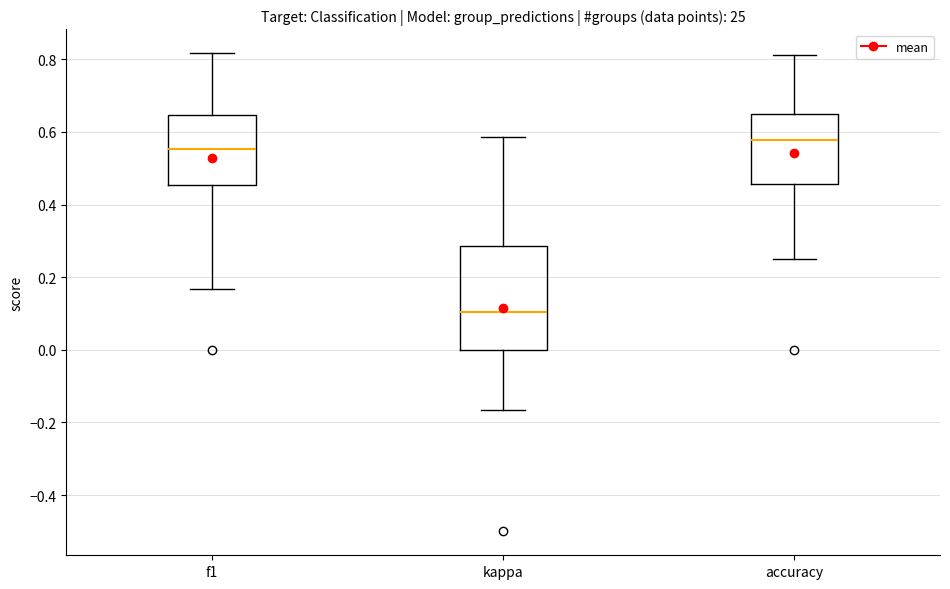

Reading left to right, read every box against the y-axis: the position of its median line, the range the box covers, and the ends of its whiskers. The values are not printed on the chart, so give them approximately, as read against the axis.

f1: median 0.56, box 0.46 to 0.64, whiskers 0.16 to 0.82
kappa: median 0.10, box 0.00 to 0.28, whiskers -0.16 to 0.58
accuracy: median 0.58, box 0.46 to 0.66, whiskers 0.26 to 0.82